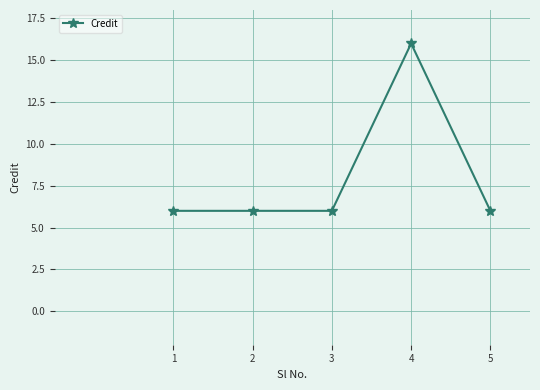

Which label corresponds to the largest value in the chart?

4